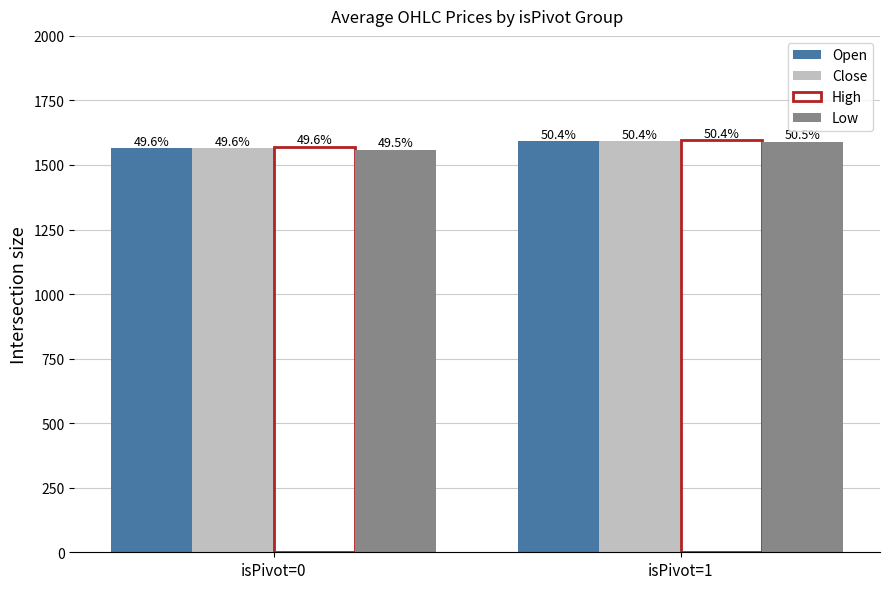

Is it true that Open equals 696.1 at isPivot=1?

False